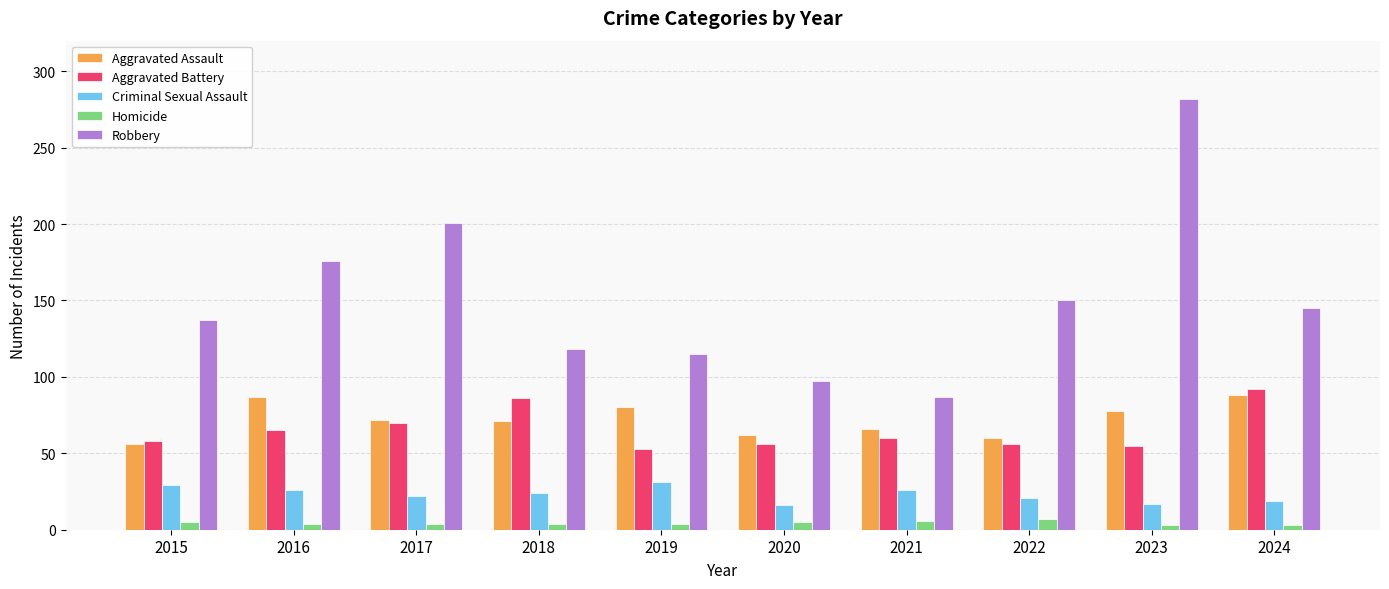

What is the value of the Homicide bar at the 4th from the left?

4